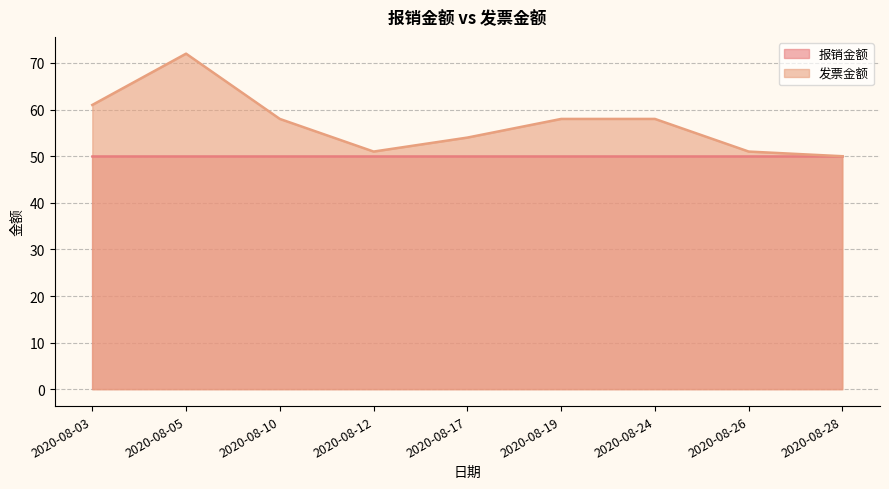

At which category does the chart reach its peak across all series?

2020-08-05